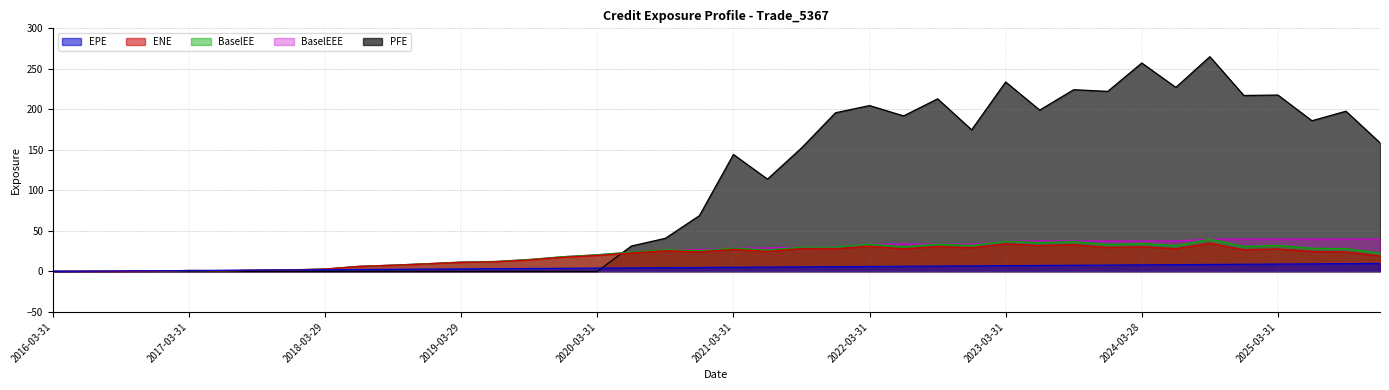

What is the difference between the maximum and minimum values in the BaselEE series?

39.7